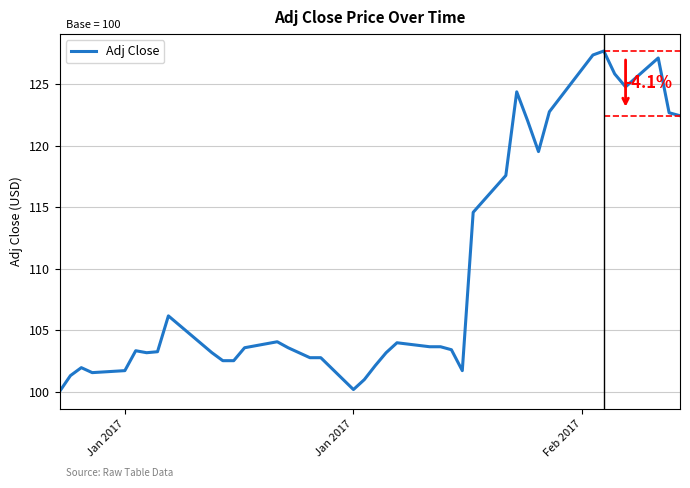

Reading left to right, transcribe all the data shown in this chart.

100.0	101.3	101.9	101.5	101.7	103.3	103.2	103.2	106.2	103.2	102.5	102.5	103.6	104.0	103.6	103.2	102.8	102.8	100.2	101.0	102.1	103.2	104.0	103.6	103.6	103.4	101.7	114.6	117.6	124.4	122.0	119.5	122.8	127.4	127.7	125.8	124.8	127.1	122.7	122.4